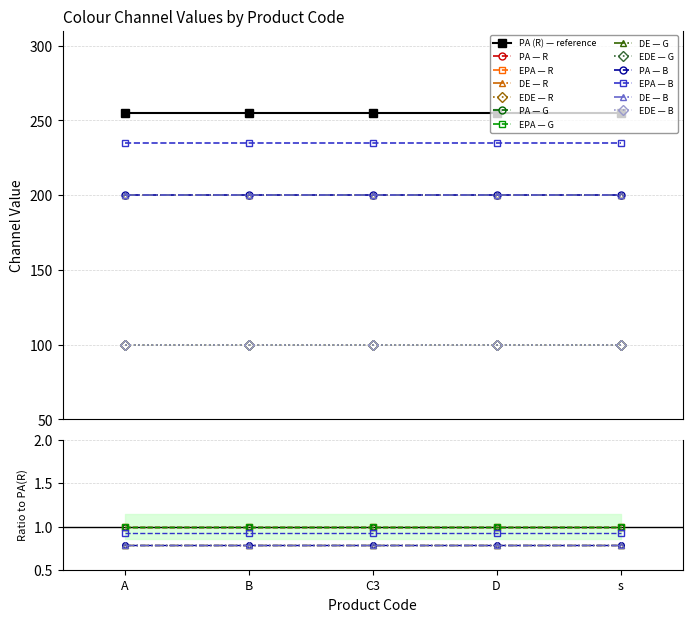

What is the highest value of the B series?

235